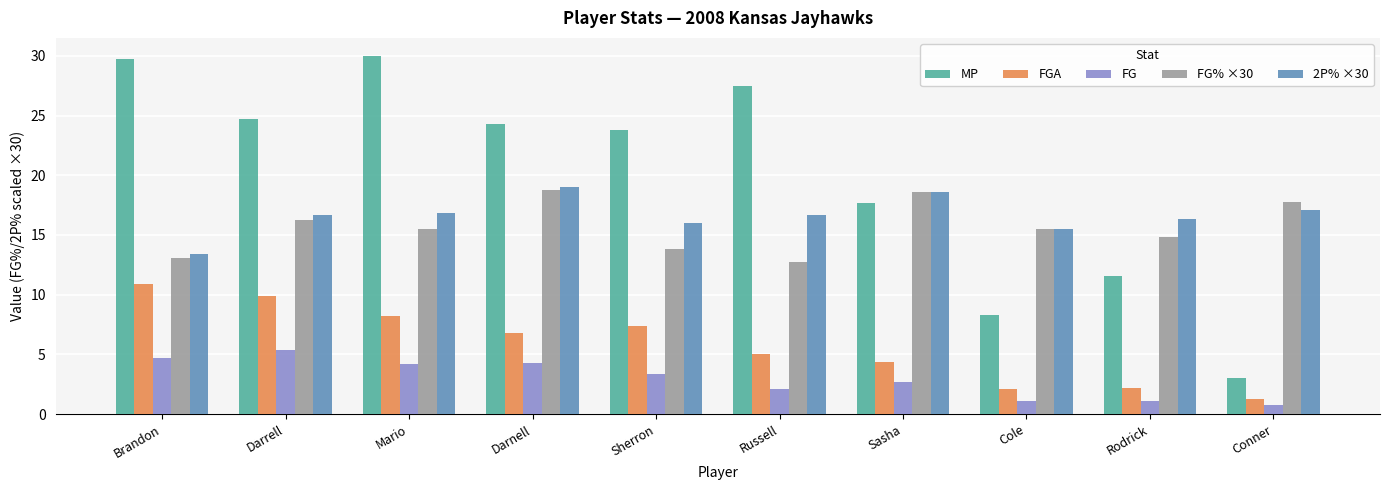

At Darrell, list the series in order from smallest to largest.

FG, FGA, FG% ×30, 2P% ×30, MP